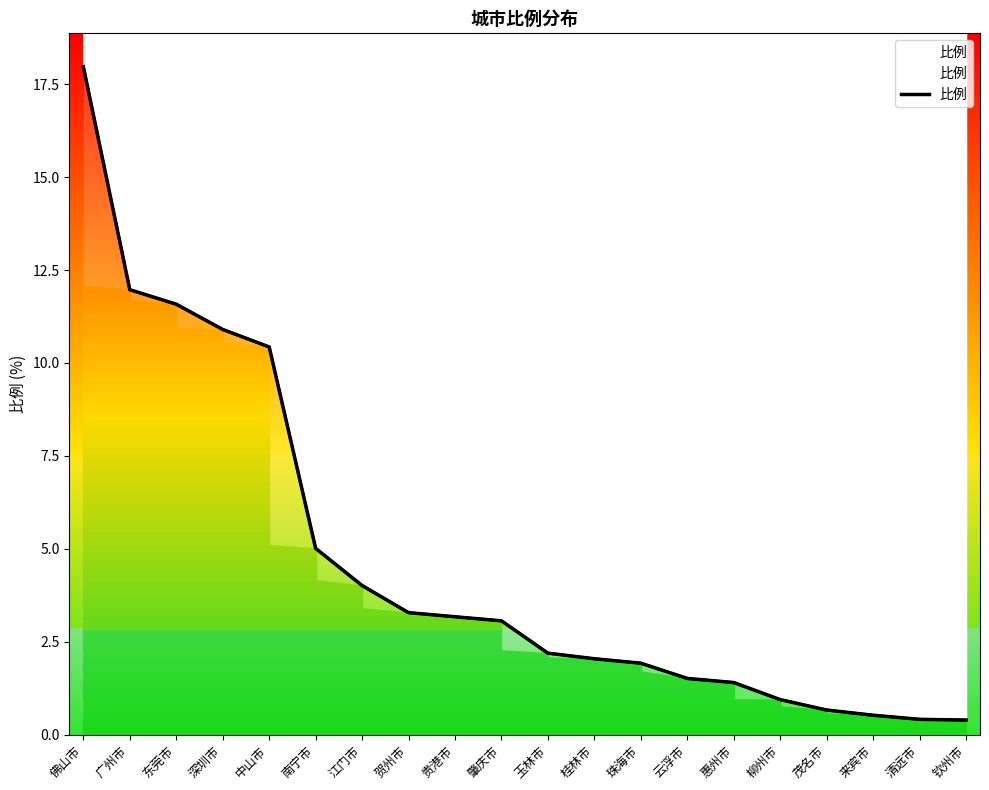

Rank the categories by value from highest to lowest.

佛山市, 广州市, 东莞市, 深圳市, 中山市, 南宁市, 江门市, 贺州市, 贵港市, 肇庆市, 玉林市, 桂林市, 珠海市, 云浮市, 惠州市, 柳州市, 茂名市, 来宾市, 清远市, 钦州市